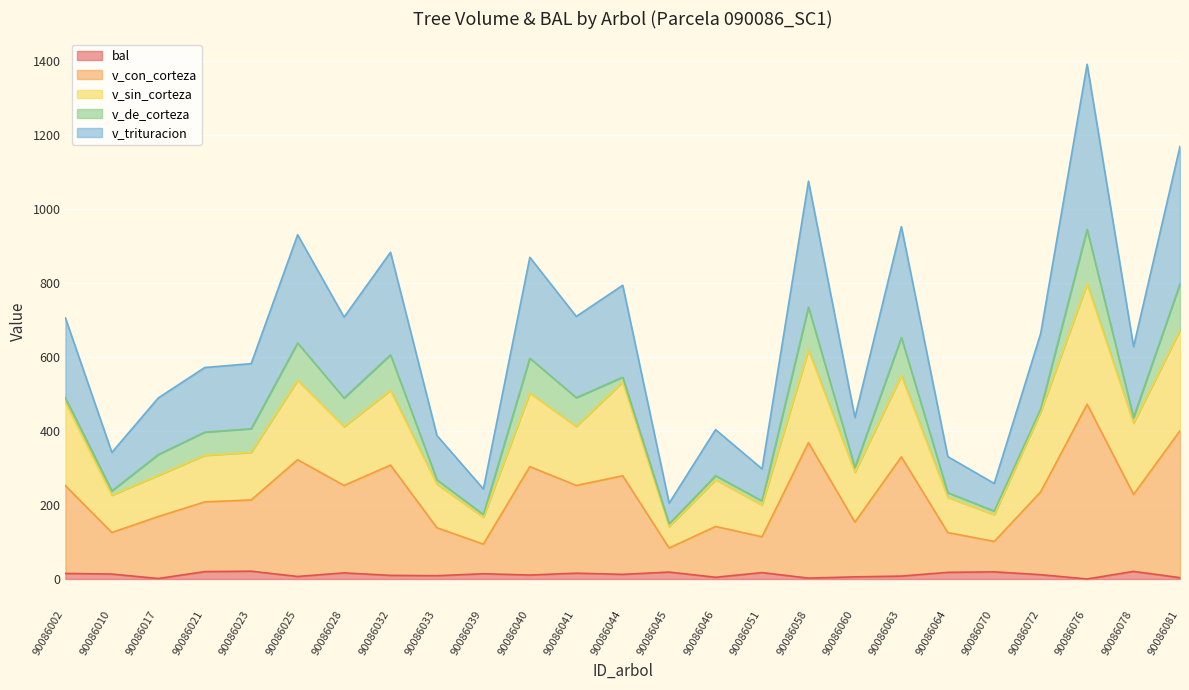

True or false: bal has a value of 17.2 at 90086072.

False